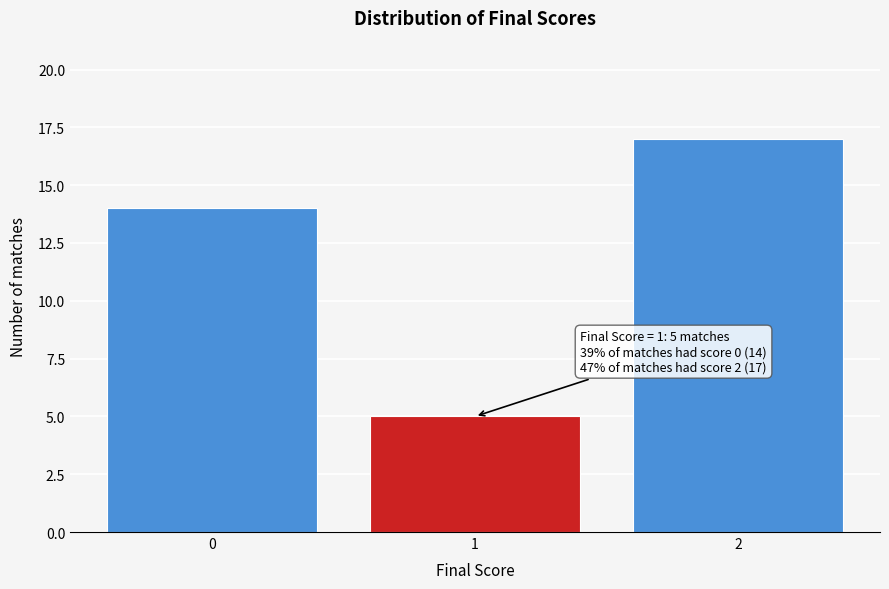

Reading left to right, extract all data points from this chart.

0=14	1=5	2=17